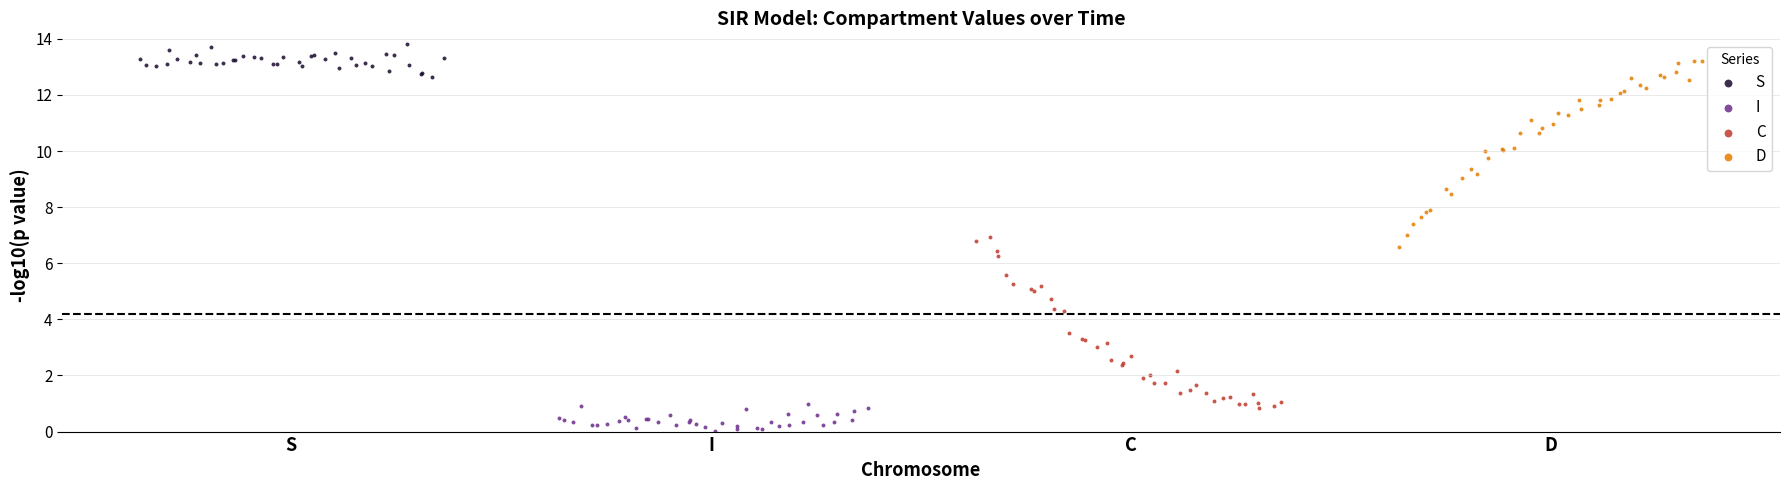

Which series reaches the minimum Y coordinate?

I